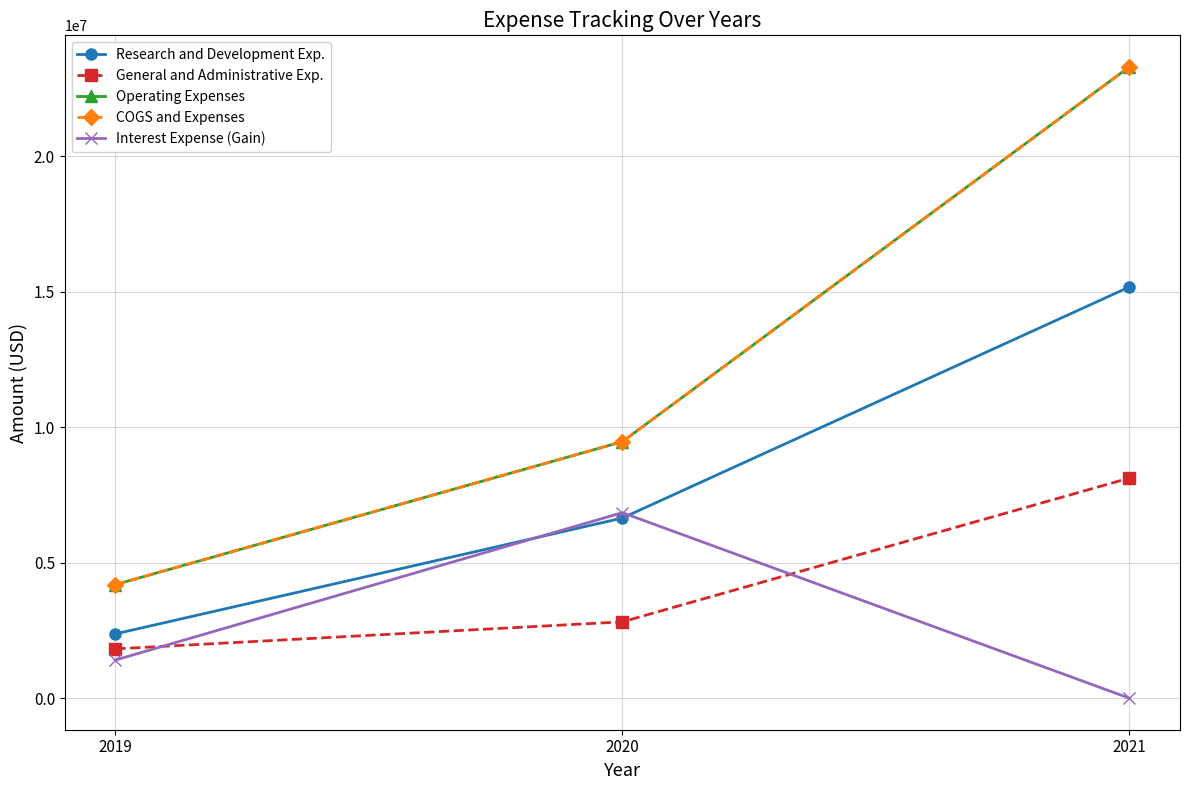

Is this an area chart (filled region under the line)?

No